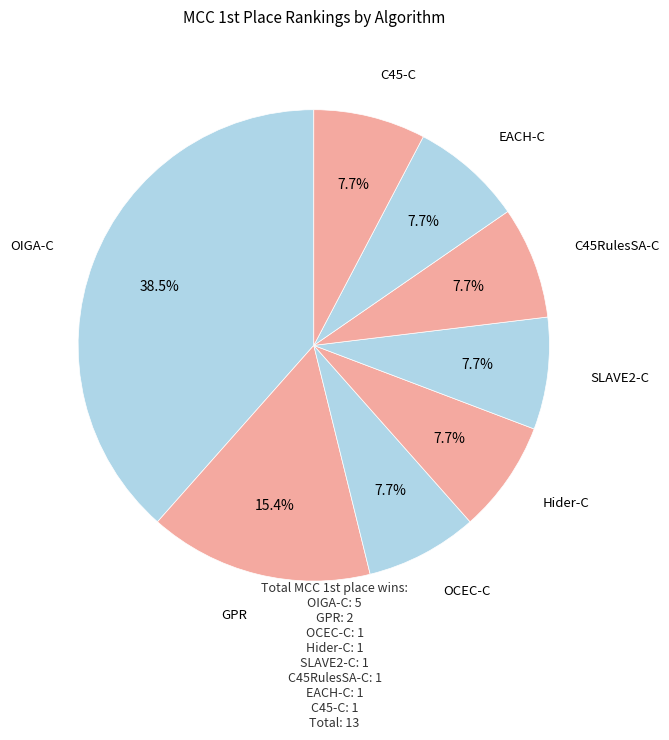

Does any single category account for the majority?

No